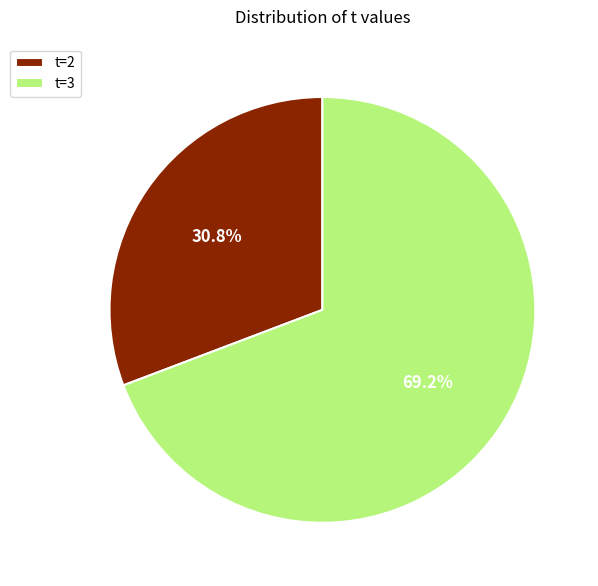

Between t=3 and t=2, which is larger?

t=3